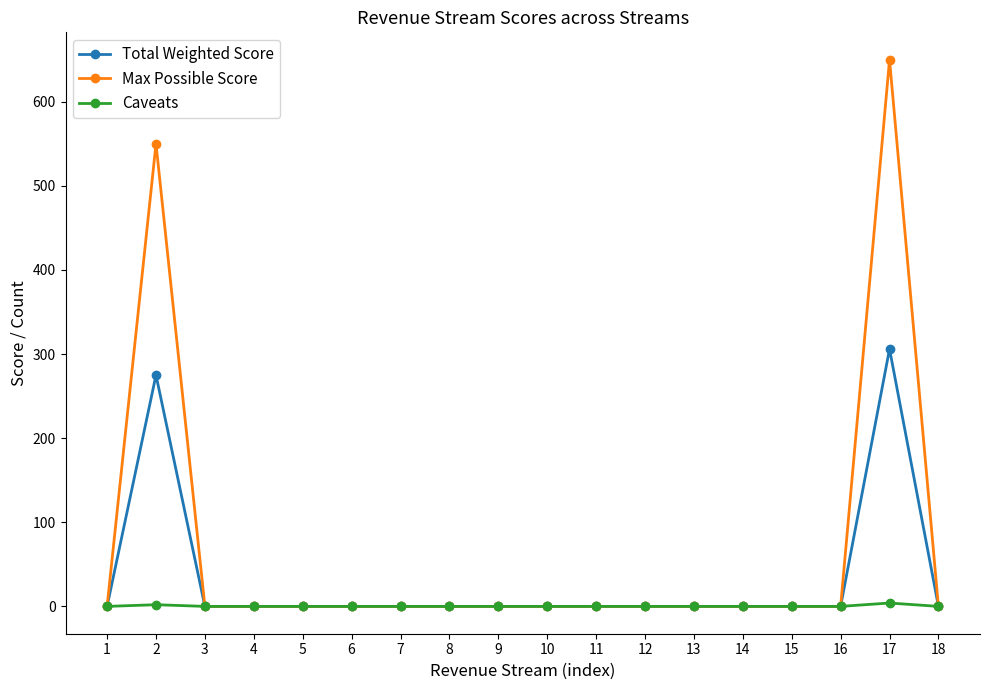

Where is the first local maximum for Total Weighted Score?

2